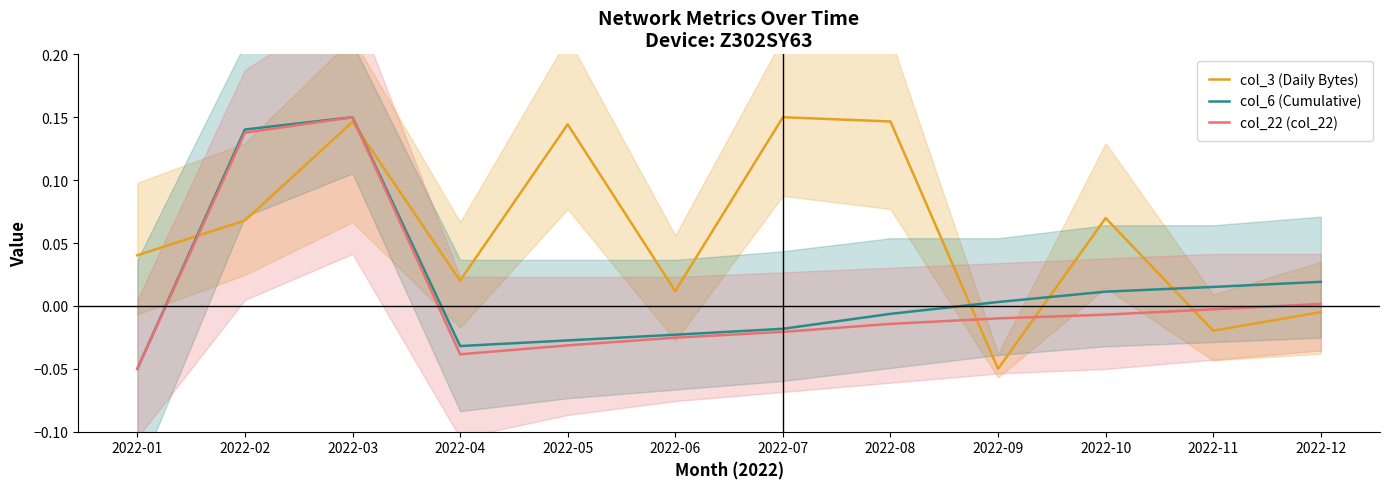

The value of col_22 (col_22) at 2022-04 is -0.0. True or false?

False